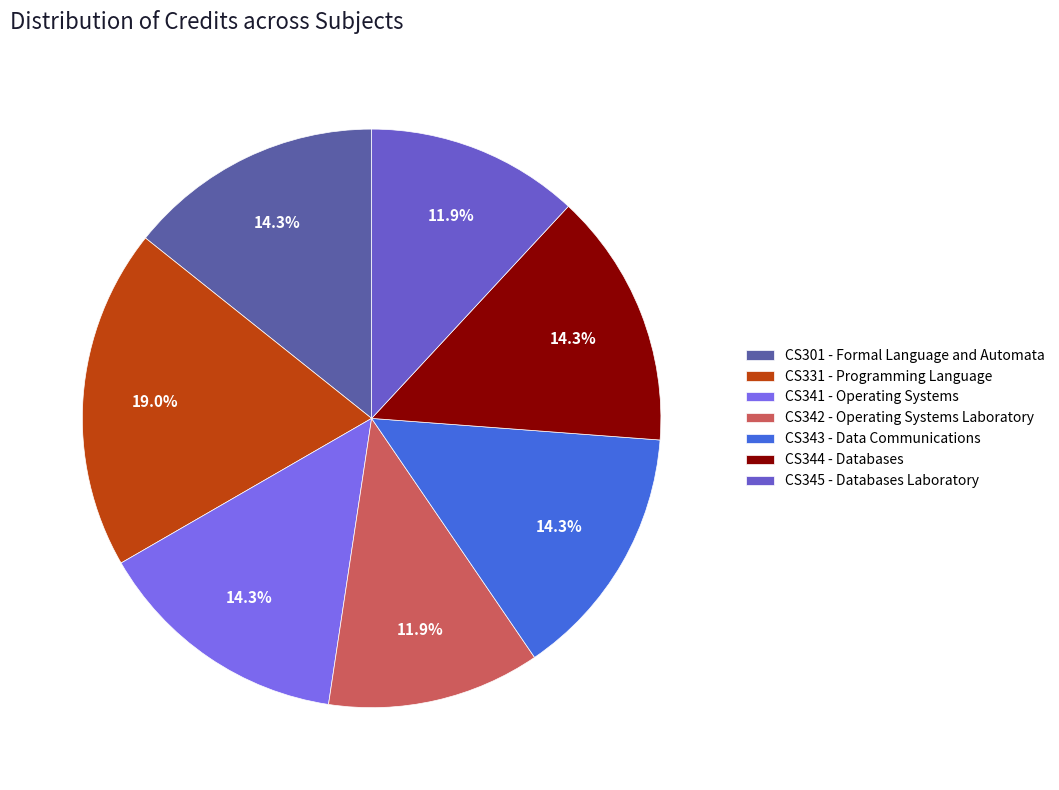

How many slices are in this pie chart?

7